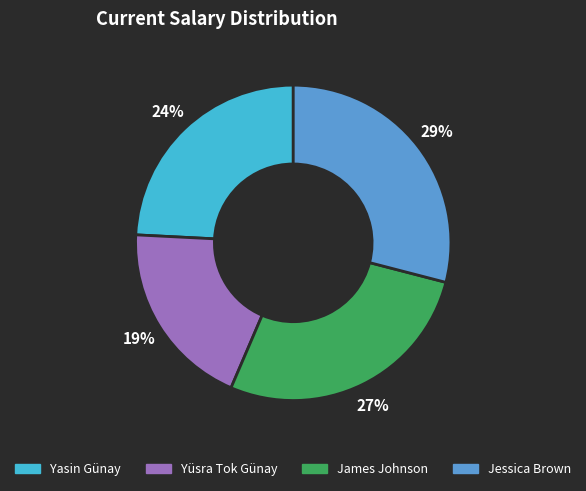

What is the smallest slice in the pie chart?

Yüsra Tok Günay